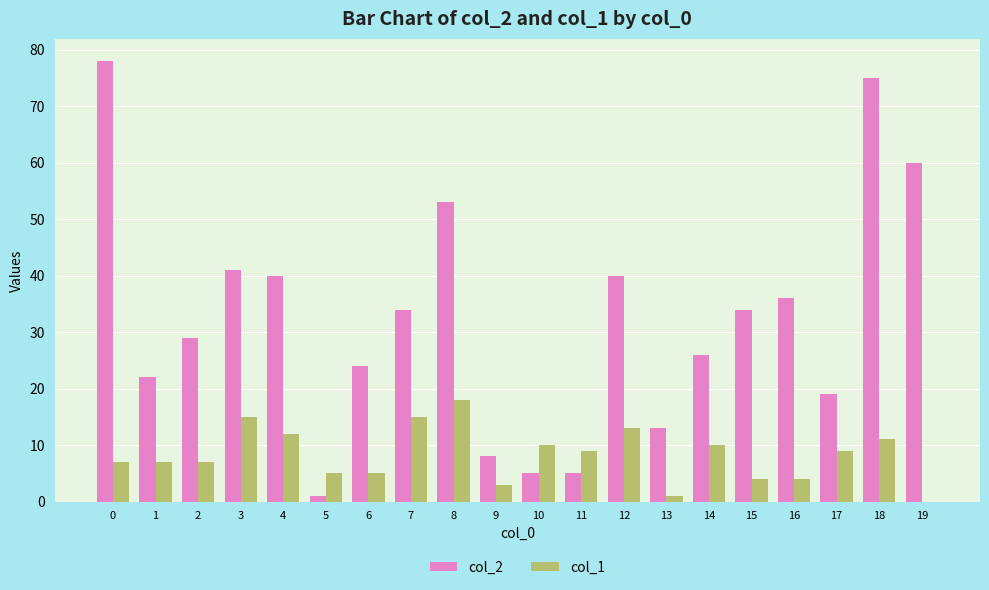

True or false: col_1 has a value of 6 at 18.

False